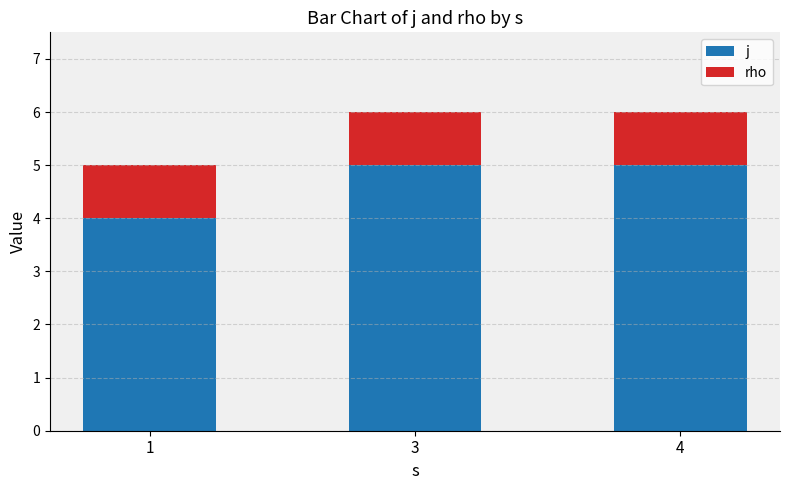

Is it true that j equals 4 at 1?

True